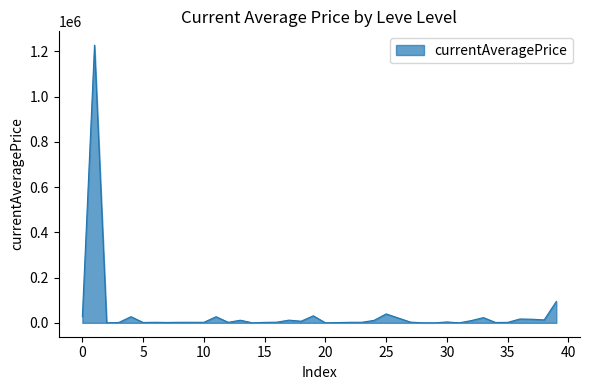

What is the maximum value shown in the chart?

1226855.5